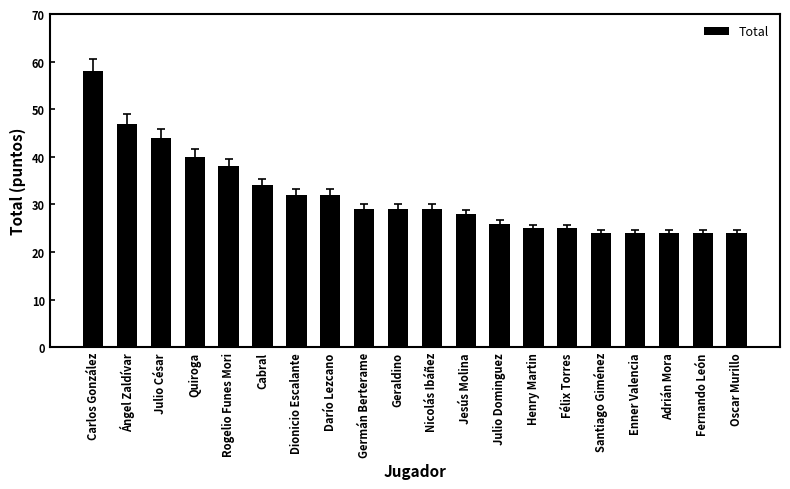

Does the chart contain stacked bars?

No